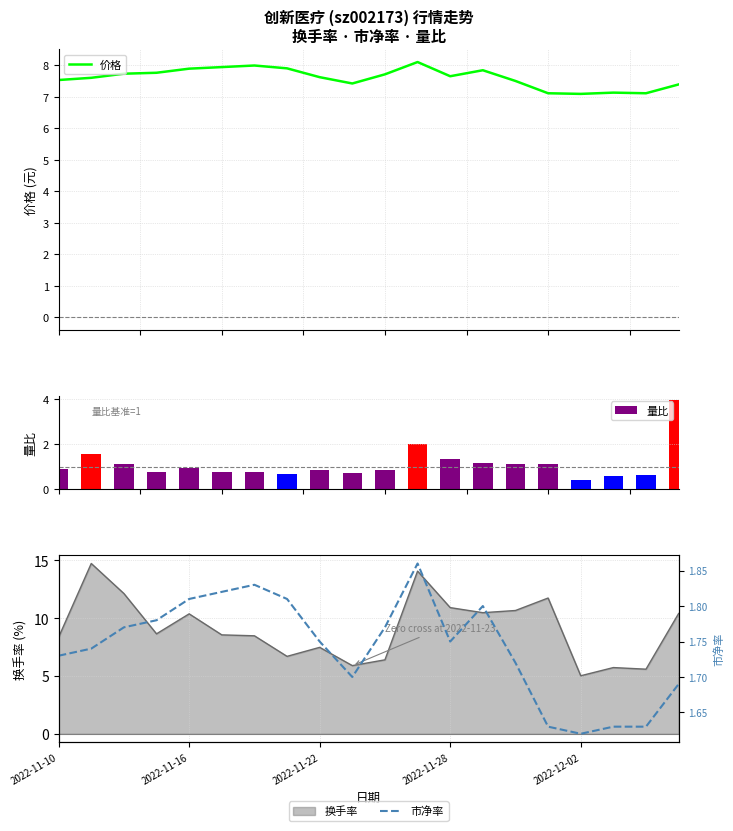

How many 市净率 values are between 1 and 2?

20